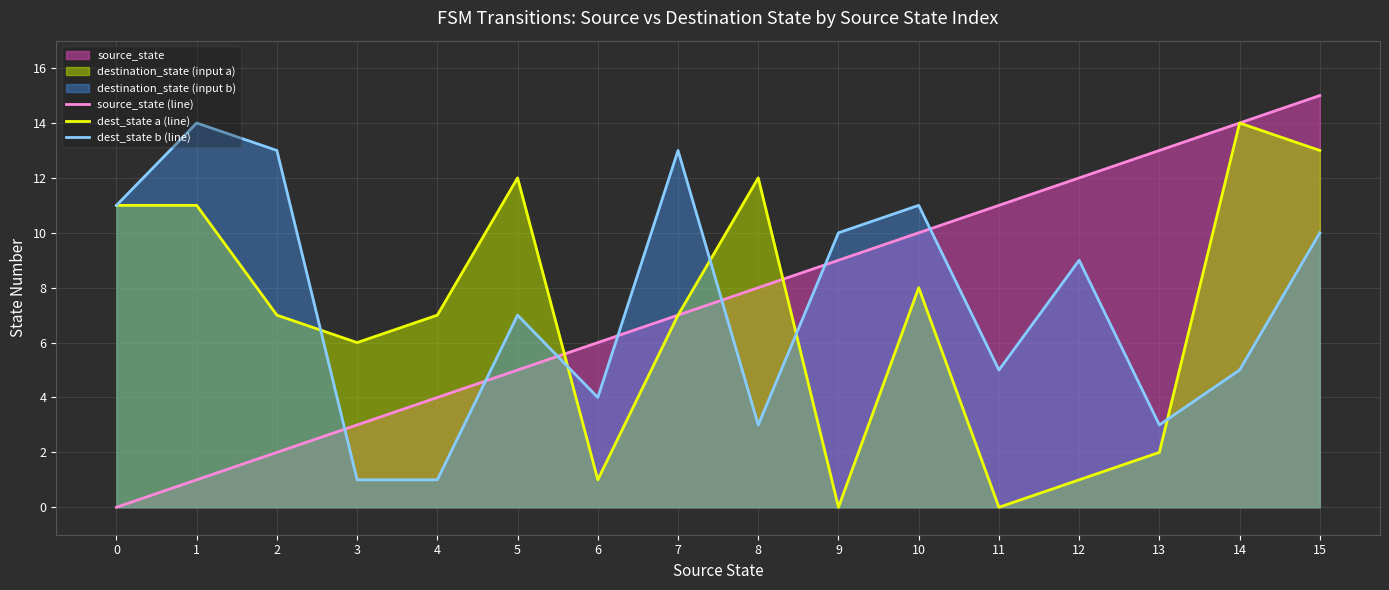

Is it true that source_state (line) equals 8 at 5?

False